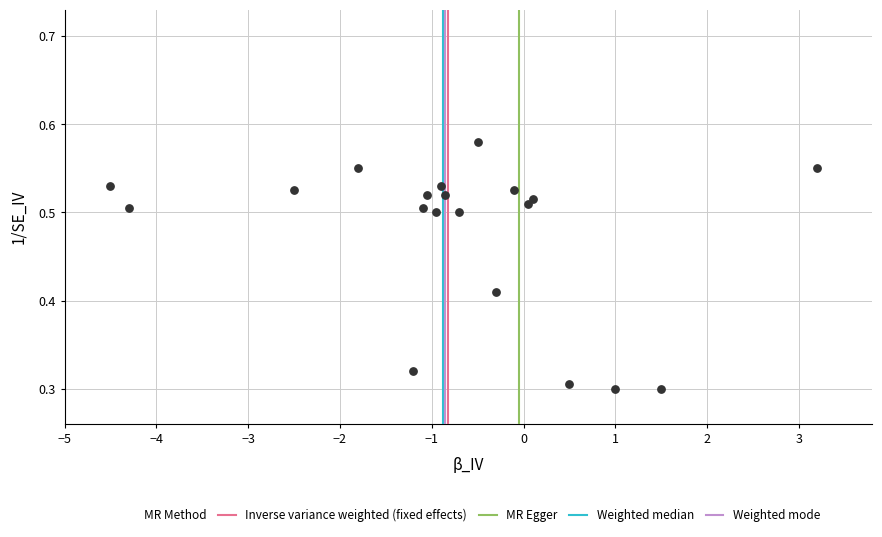

What is the range of X values (max minus min)?

7.7